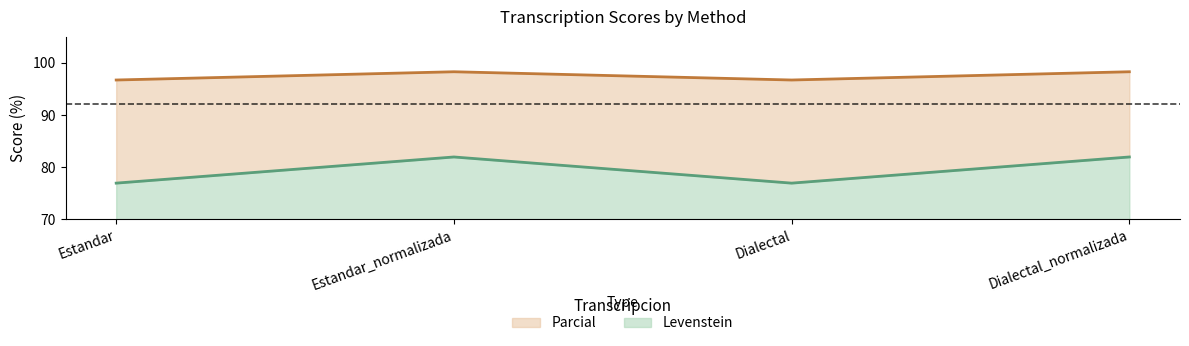

True or false: Levenstein and Parcial cross at least once.

False